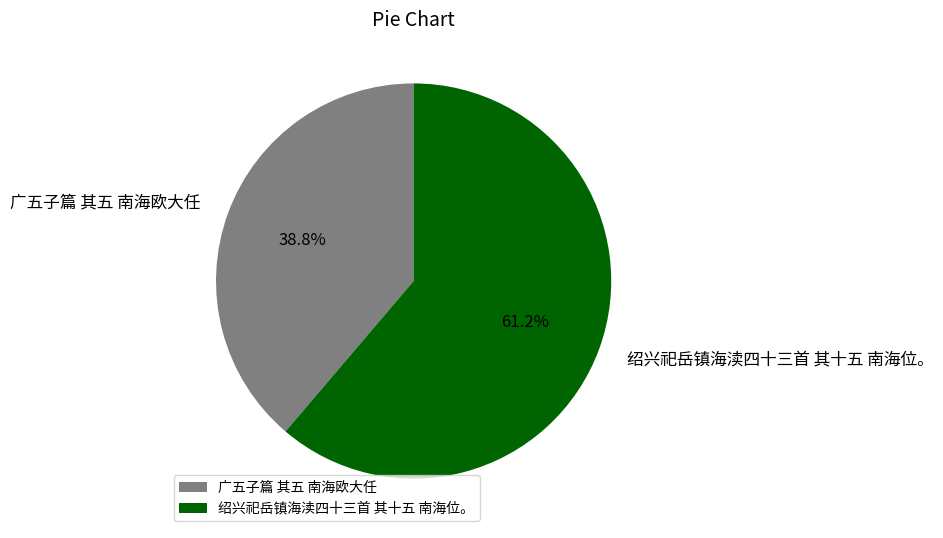

What percentage is the 绍兴祀岳镇海渎四十三首 其十五 南海位。 slice, to the nearest percent?

61%